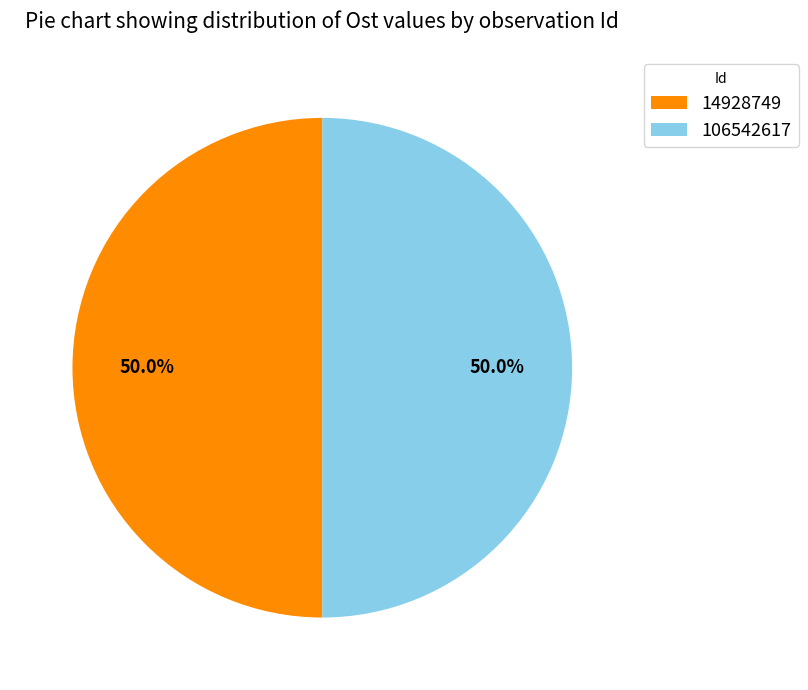

What percentage do 106542617 and 14928749 together represent?

100.0%